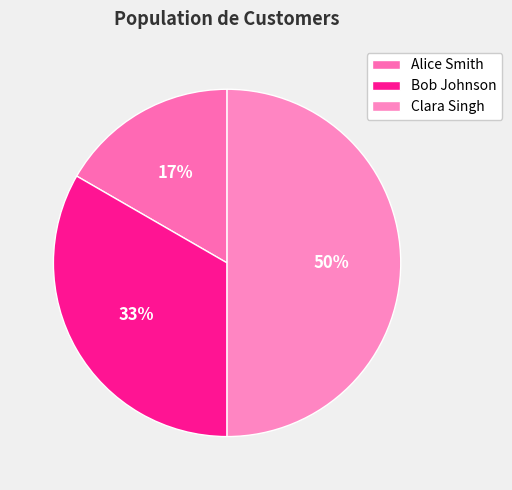

Count the number of slices in the pie.

3